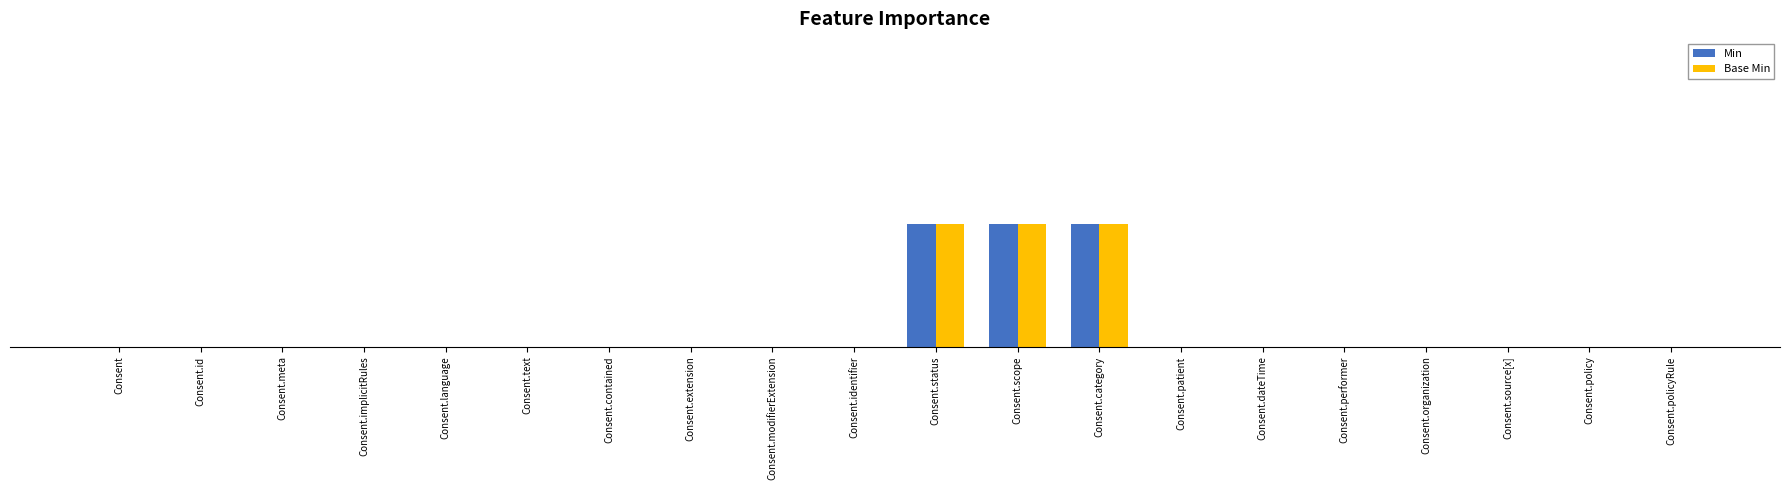

Is it true that Min equals 1 at Consent?

False